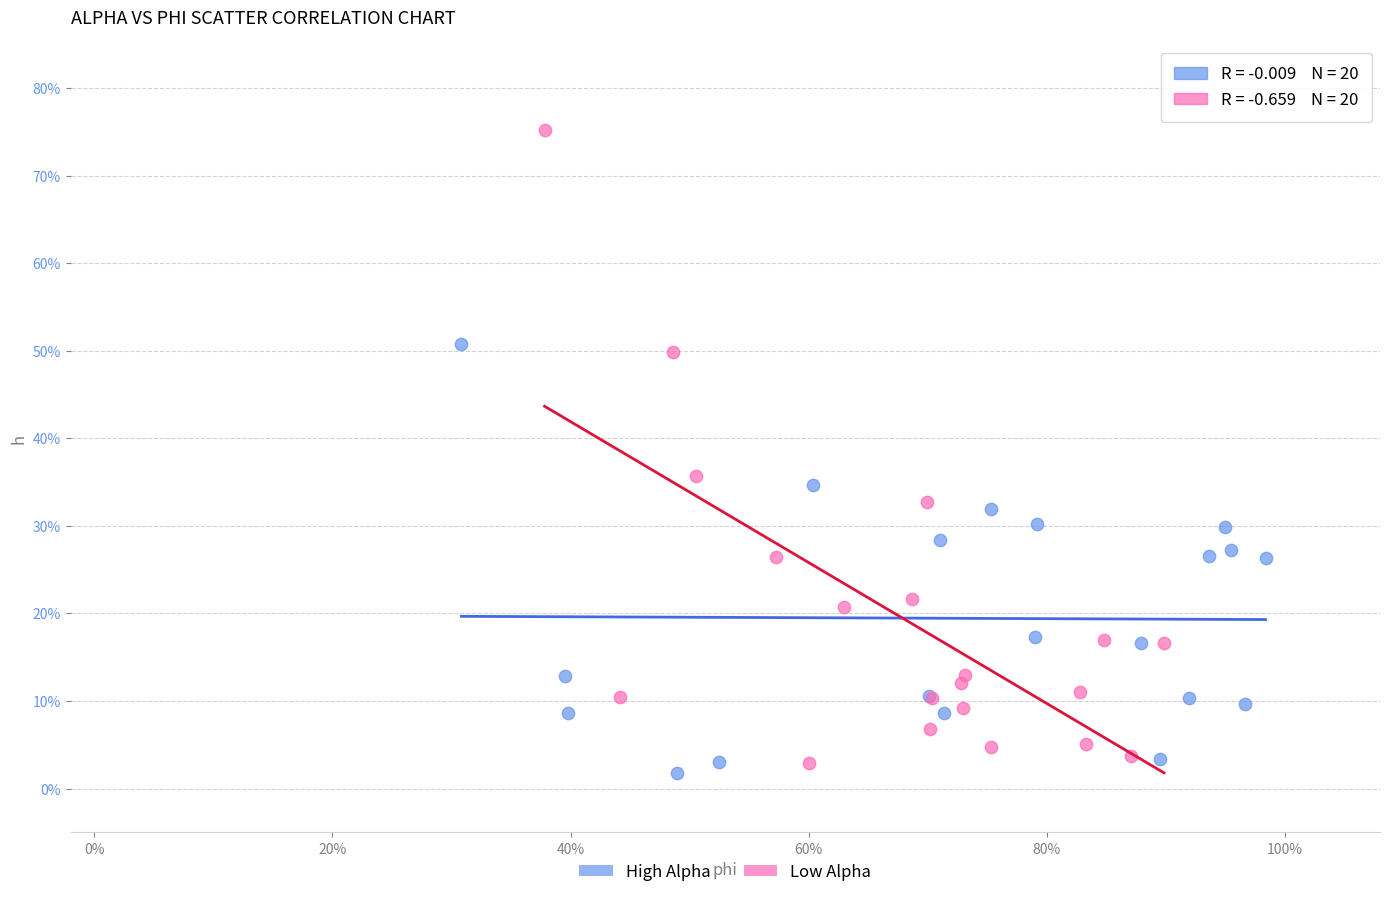

Which series has the largest Y range (max minus min)?

Low Alpha